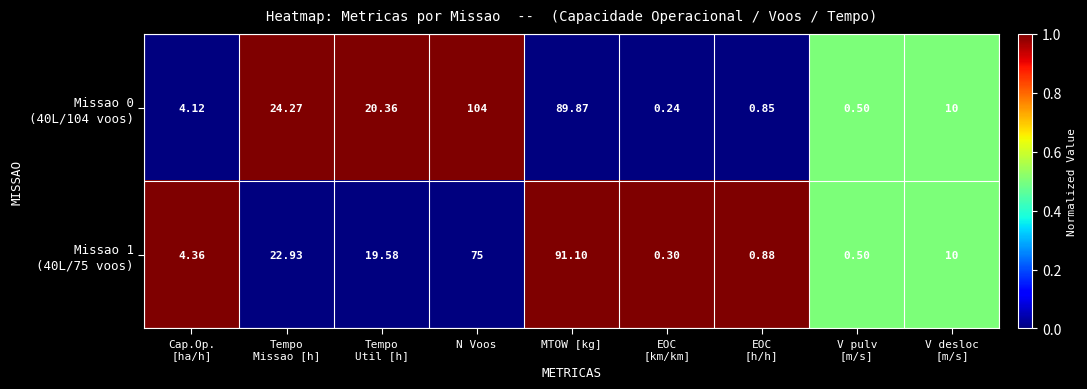

What is the total value across all series at V desloc
[m/s]?

20.0